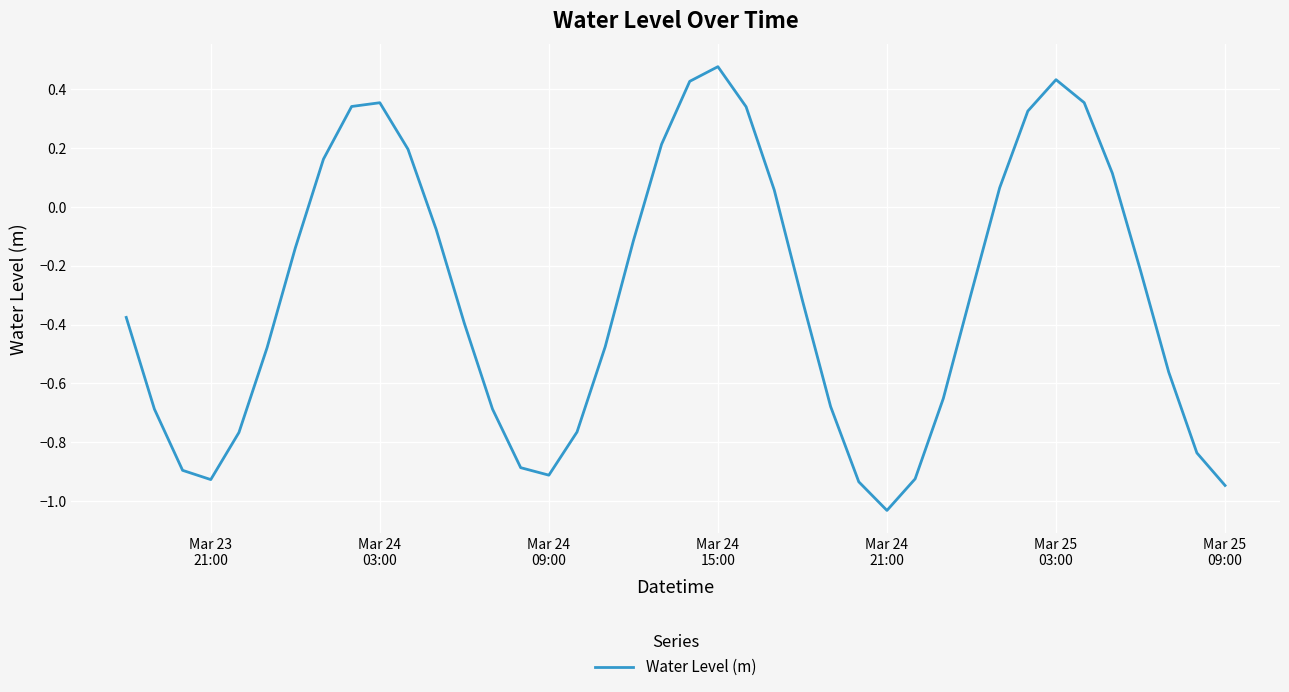

What is the difference between the maximum and minimum values?

1.5